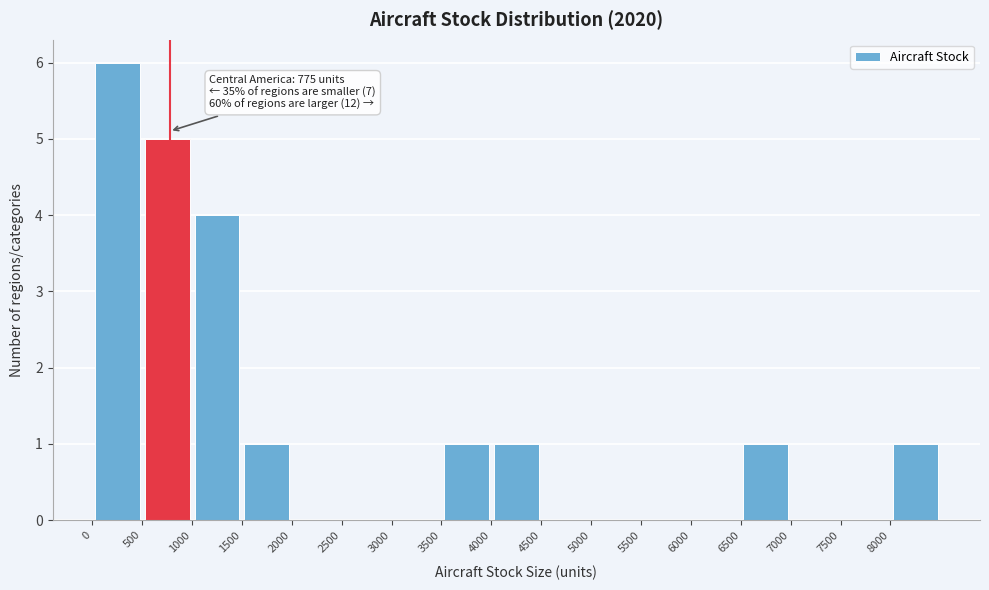

Over which range of the x-axis is the bar tallest?

0 to 500